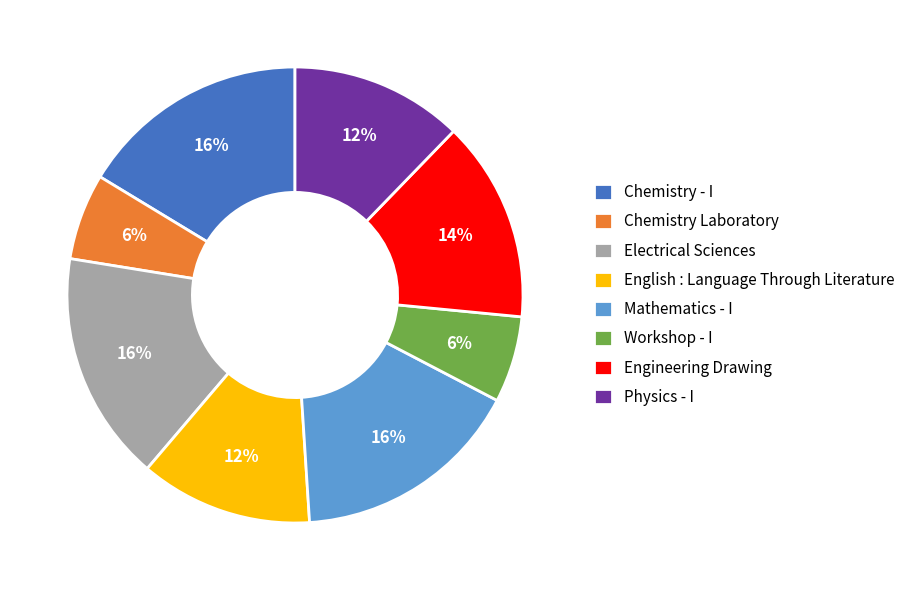

How many slices are in this pie chart?

8